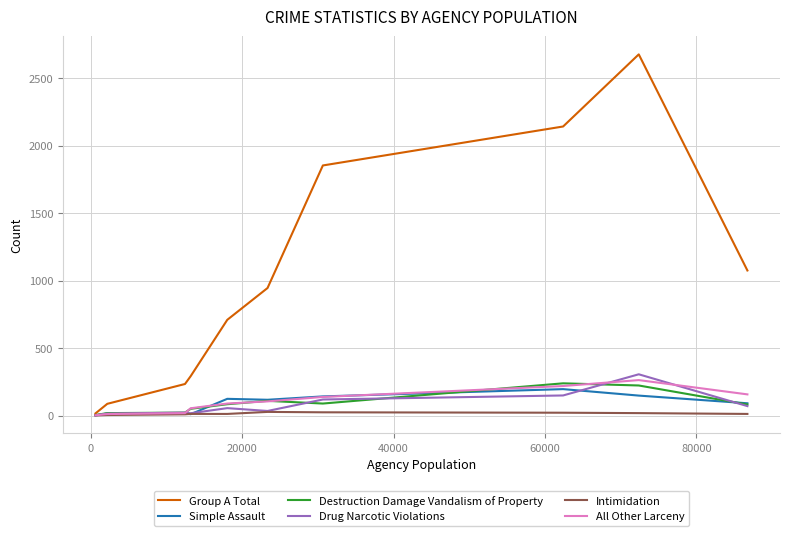

What is the maximum value for Simple Assault?

196